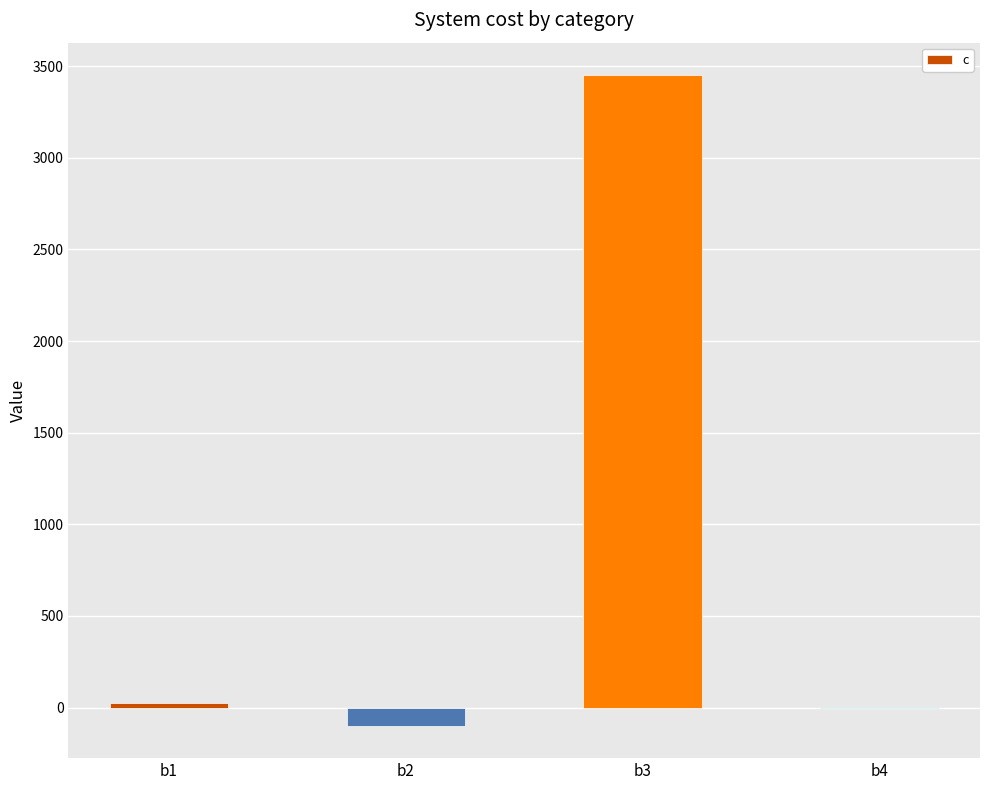

Read the value at b3.

3451.0